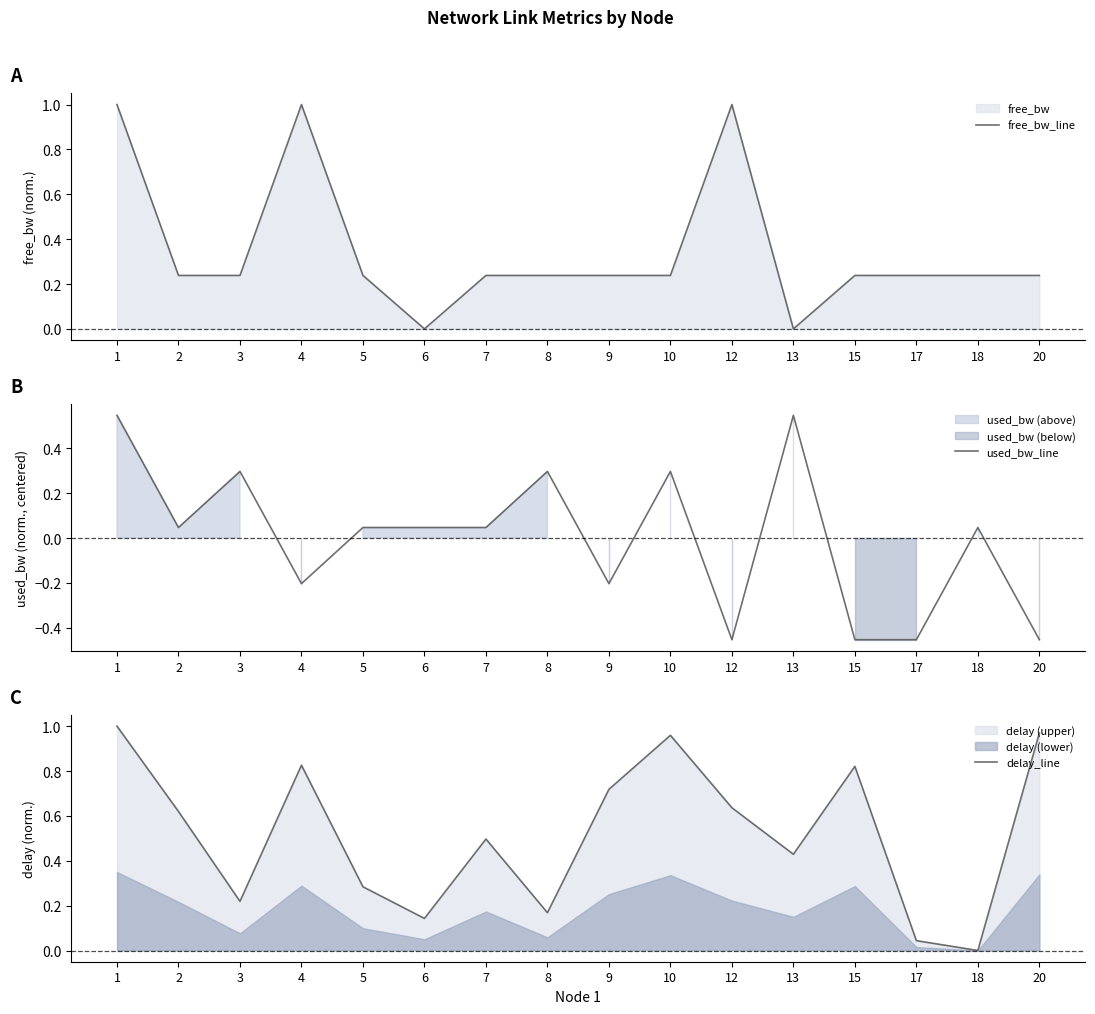

Which label corresponds to the smallest value in the chart?

12